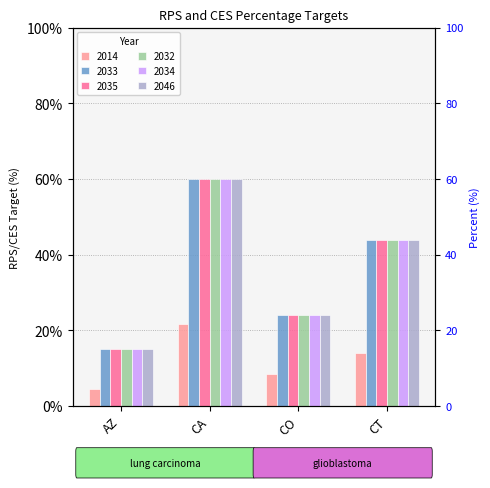

The value of 2032 at CA is 0.6. True or false?

True